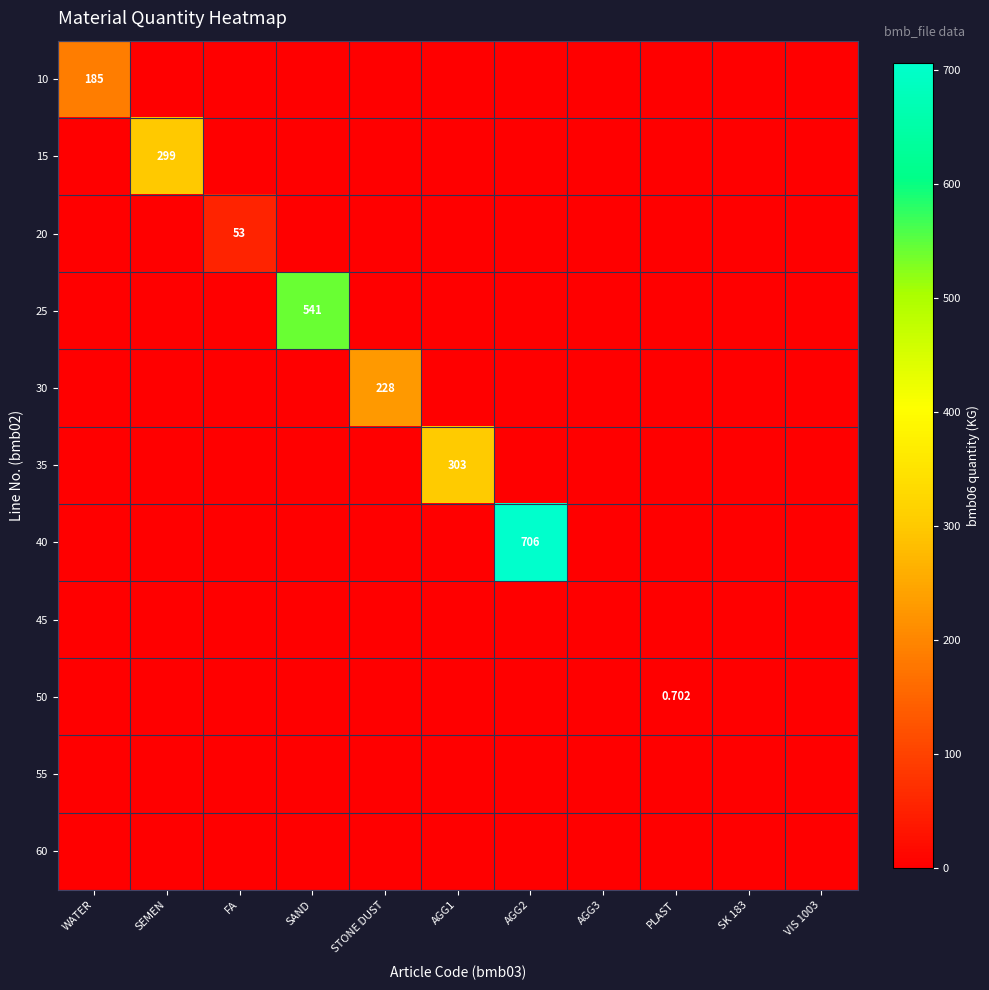

Which has a higher value, SAND or AGG1?

SAND